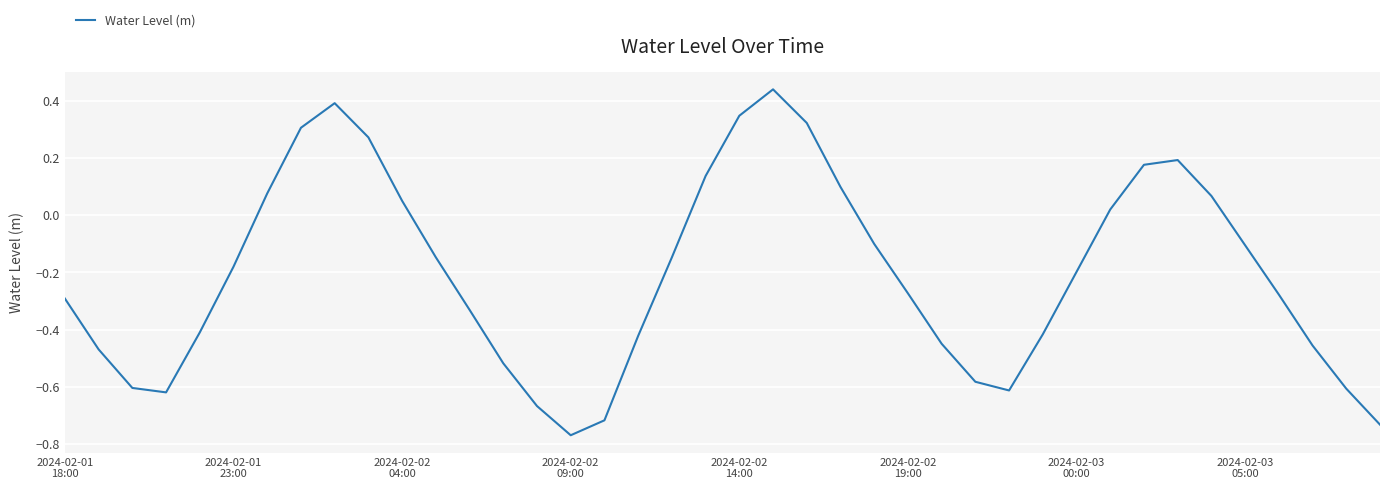

What is the difference between the maximum and minimum values?

1.2